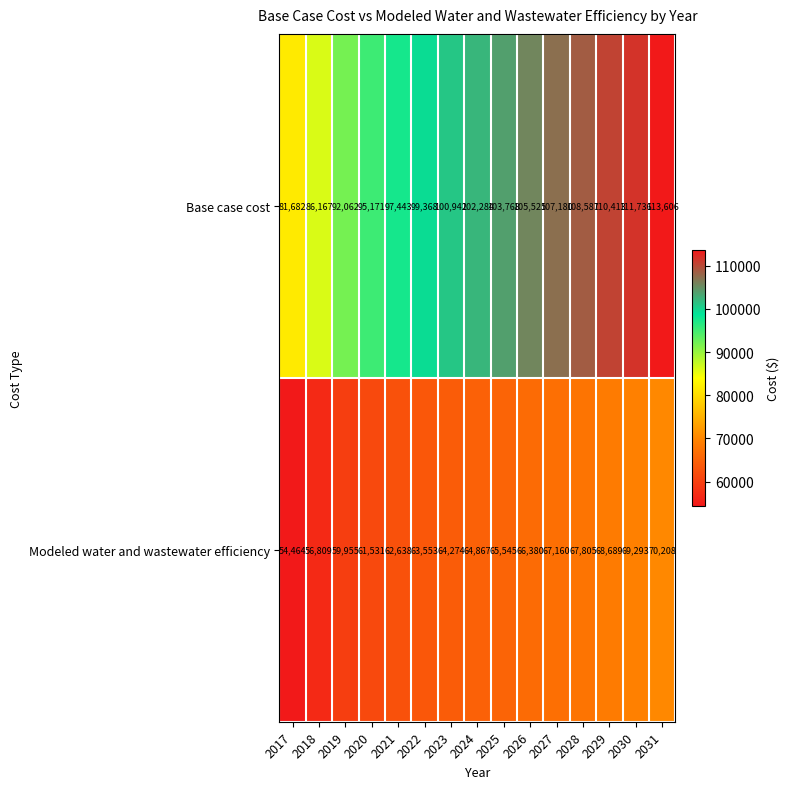

Where is Base case cost nearest to the value 97644?

2021